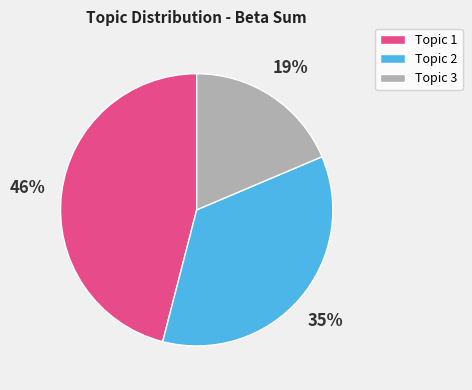

To the nearest percent, what percentage of the pie is Topic 1?

46%